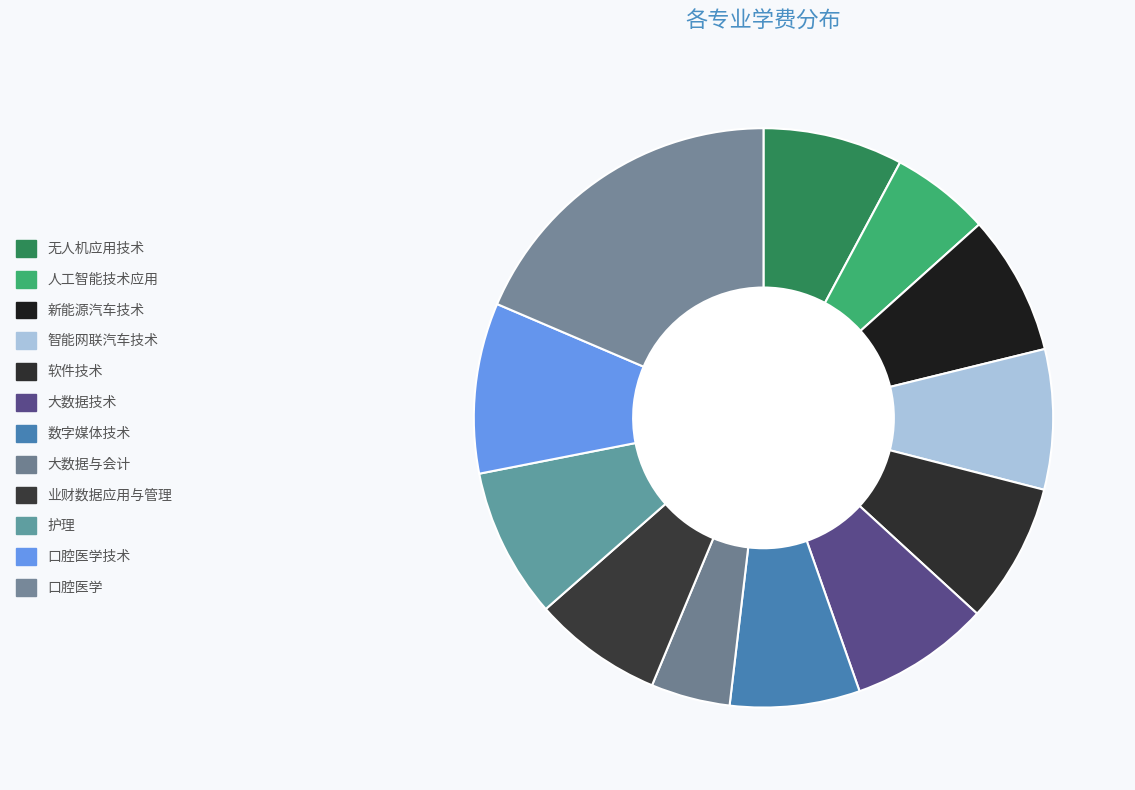

What is the smallest slice in the pie chart?

大数据与会计